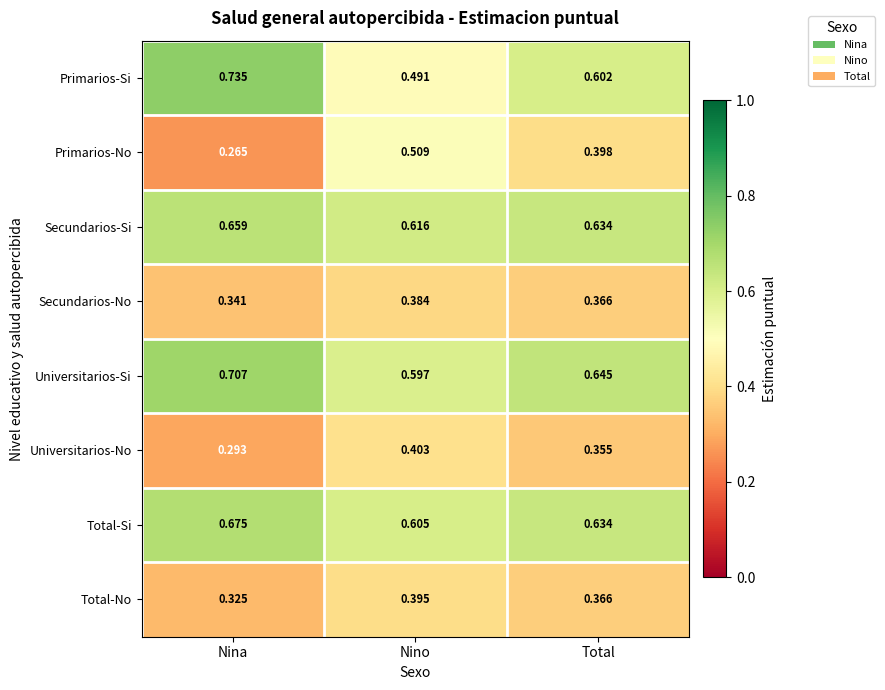

Which label corresponds to the largest value in the chart?

Nina